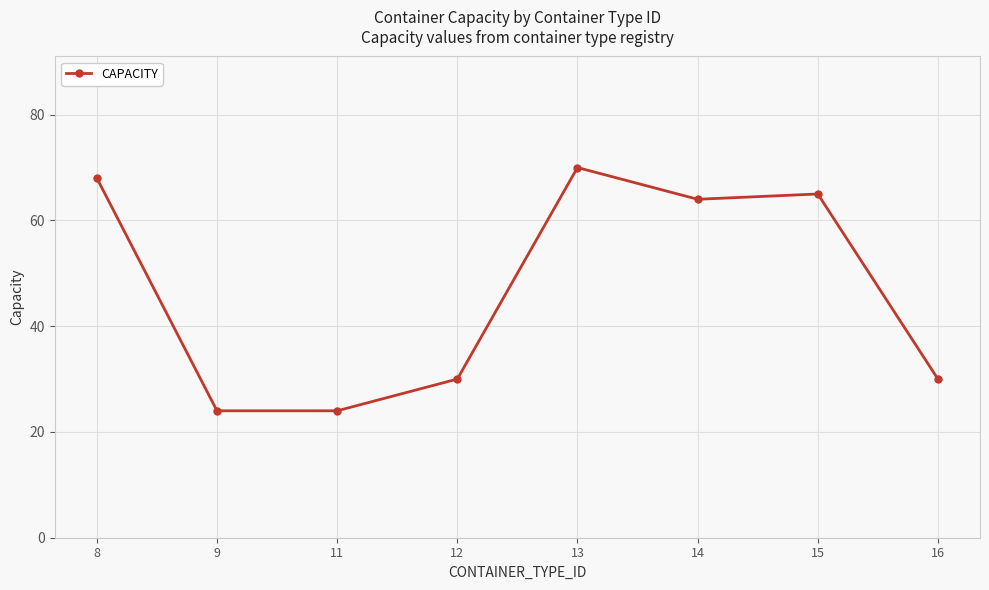

How many categories are shown in the chart?

8